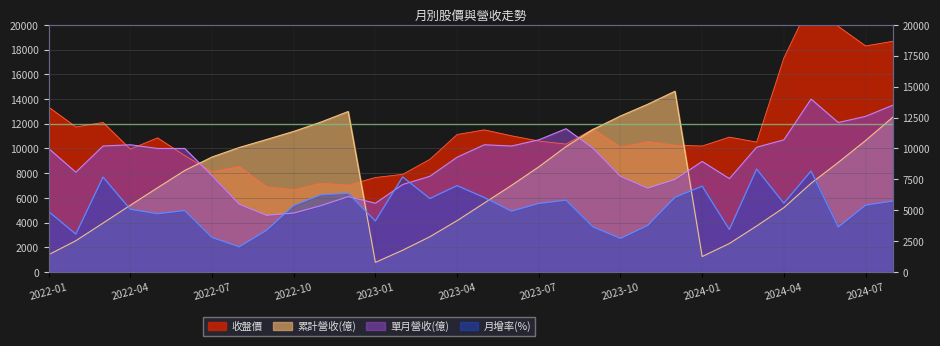

At which category does the chart reach its peak across all series?

2024-05